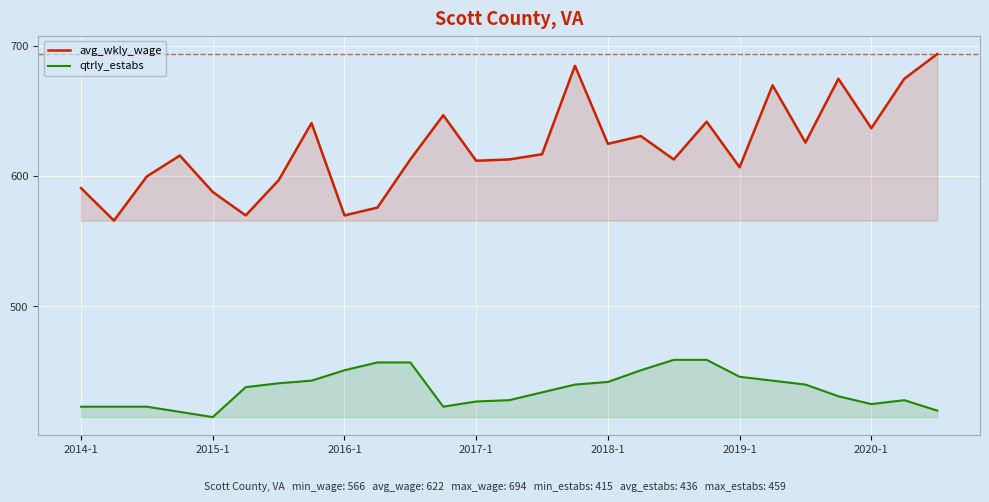

The value of avg_wkly_wage at 10 is 613. True or false?

True